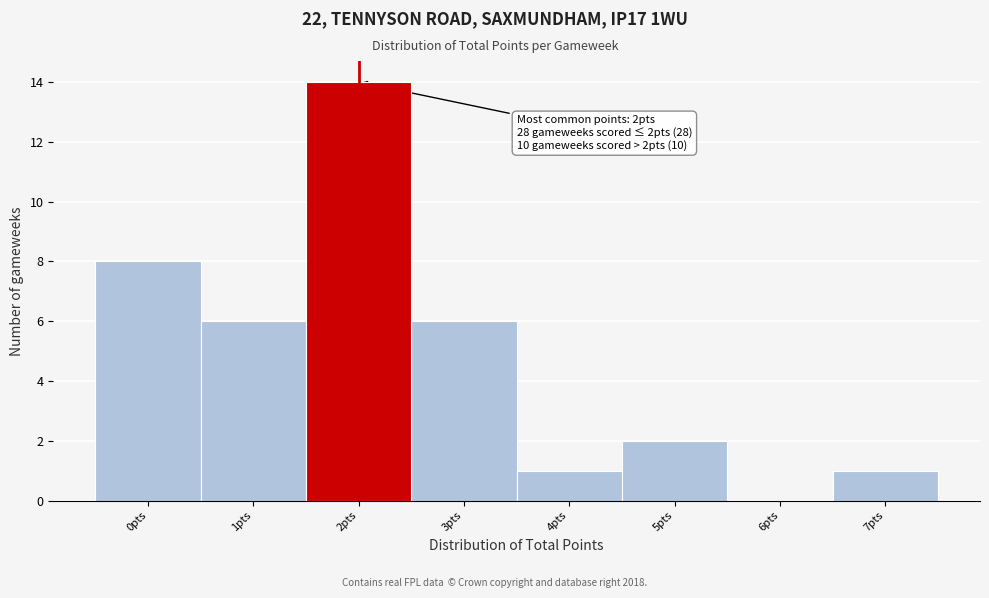

Over which range of the x-axis is the bar tallest?

1.5 to 2.5